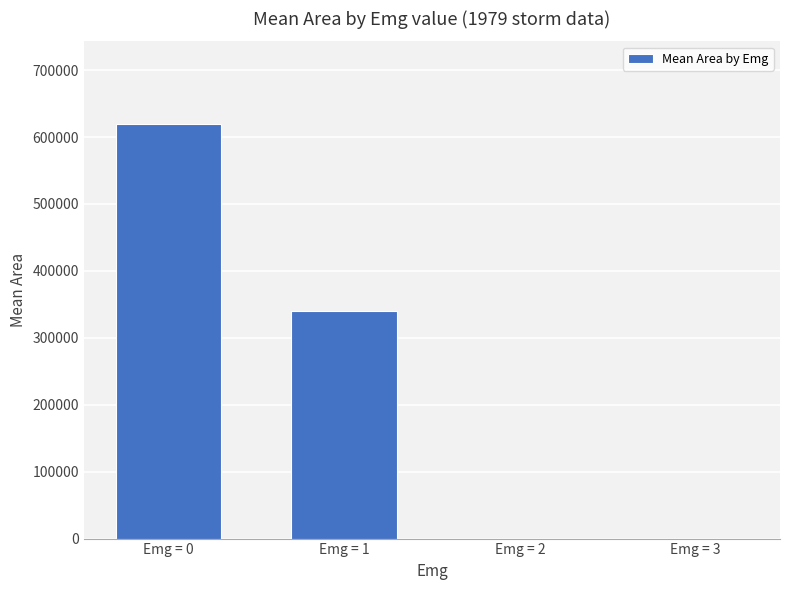

What is the maximum value shown in the chart?

619116.4